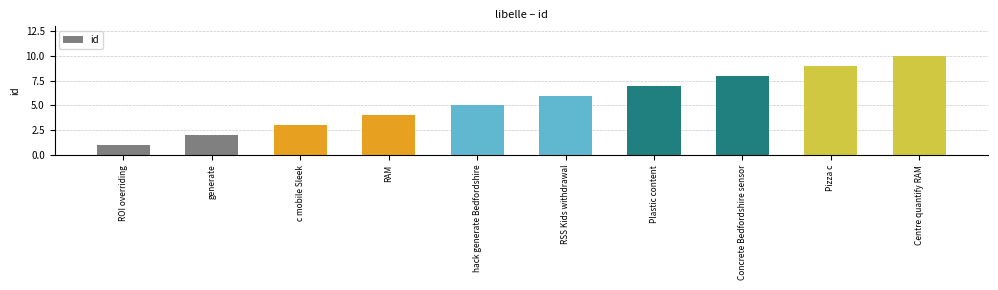

Reading left to right, extract all data points from this chart.

ROI overriding=1	generate=2	c mobile Sleek=3	RAM=4	hack generate Bedfordshire=5	RSS Kids withdrawal=6	Plastic content=7	Concrete Bedfordshire sensor=8	Pizza c=9	Centre quantify RAM=10